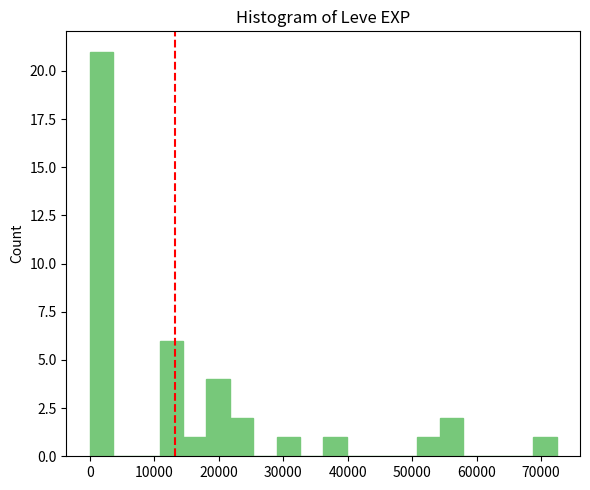

Around what value on the x-axis is the tallest bar? Give the approximate position of its centre, as read against the axis.

2000